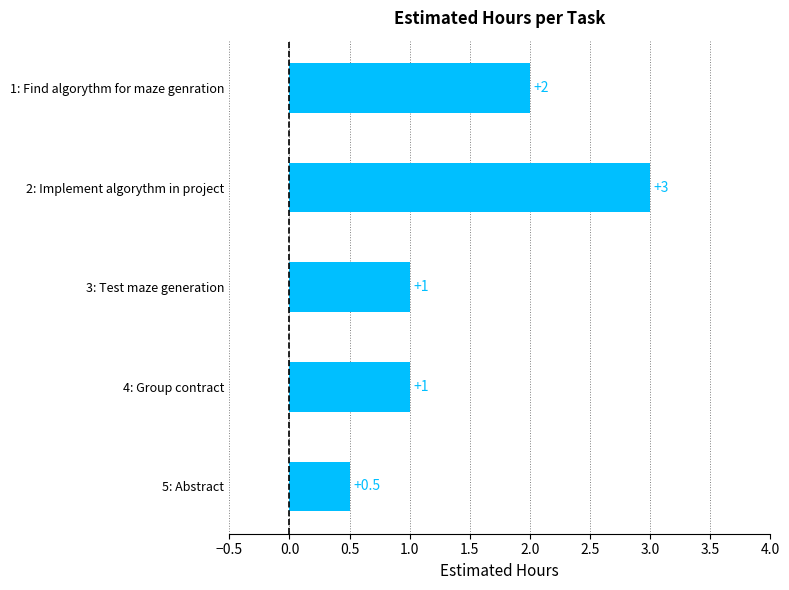

What is the smallest value displayed?

0.5